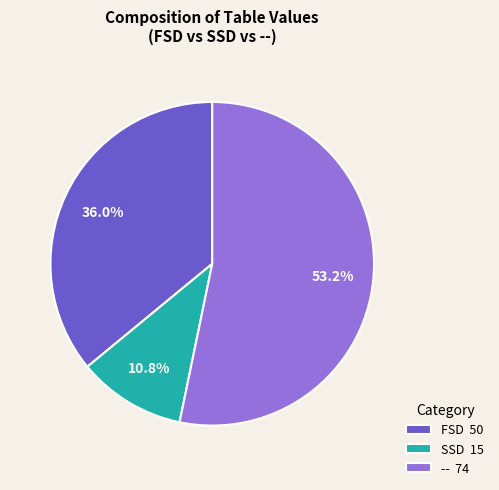

Count the number of slices in the pie.

3